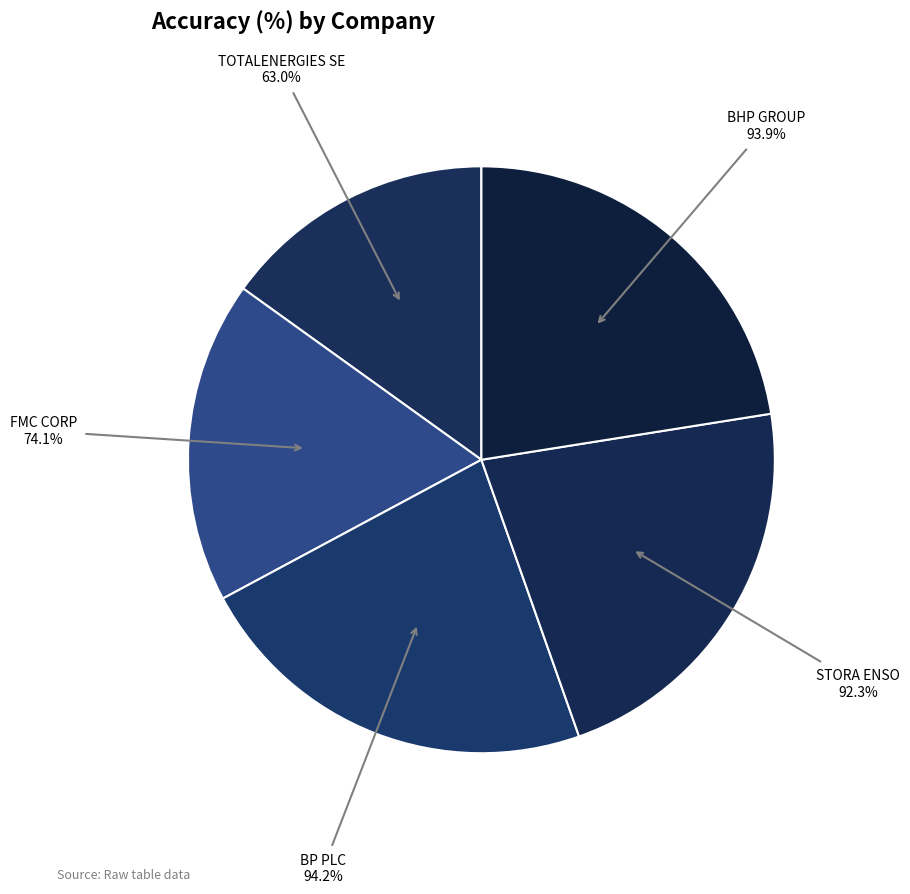

Is it true that STORA ENSO is 22% of the pie?

True